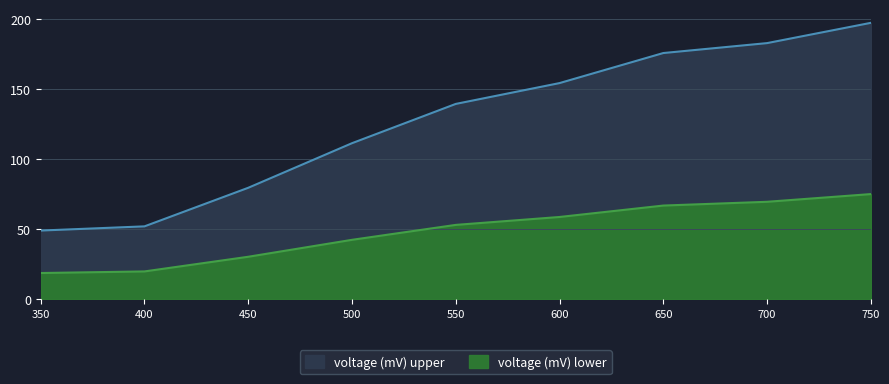

What is the value of the 9th point from the left?

197.6